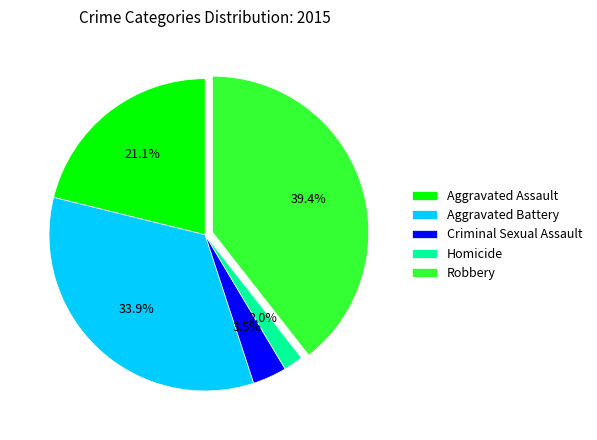

Which category has the biggest portion of the pie?

Robbery